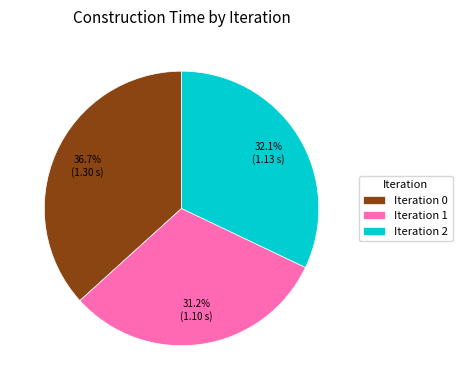

Is Iteration 1 the majority of the pie?

No